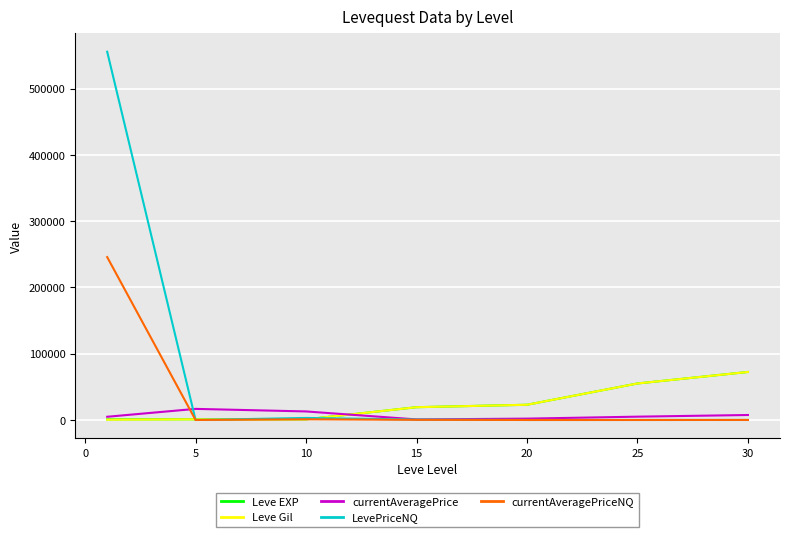

Does the chart have visible grid lines?

Yes